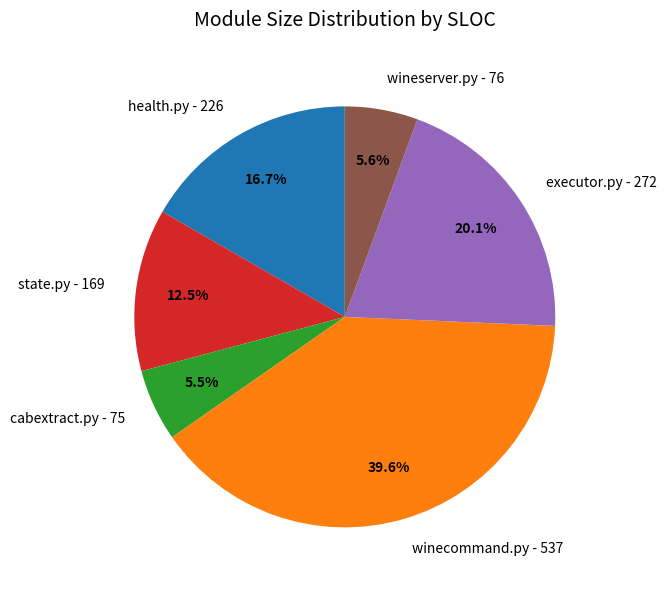

How many segments does this pie chart have?

6